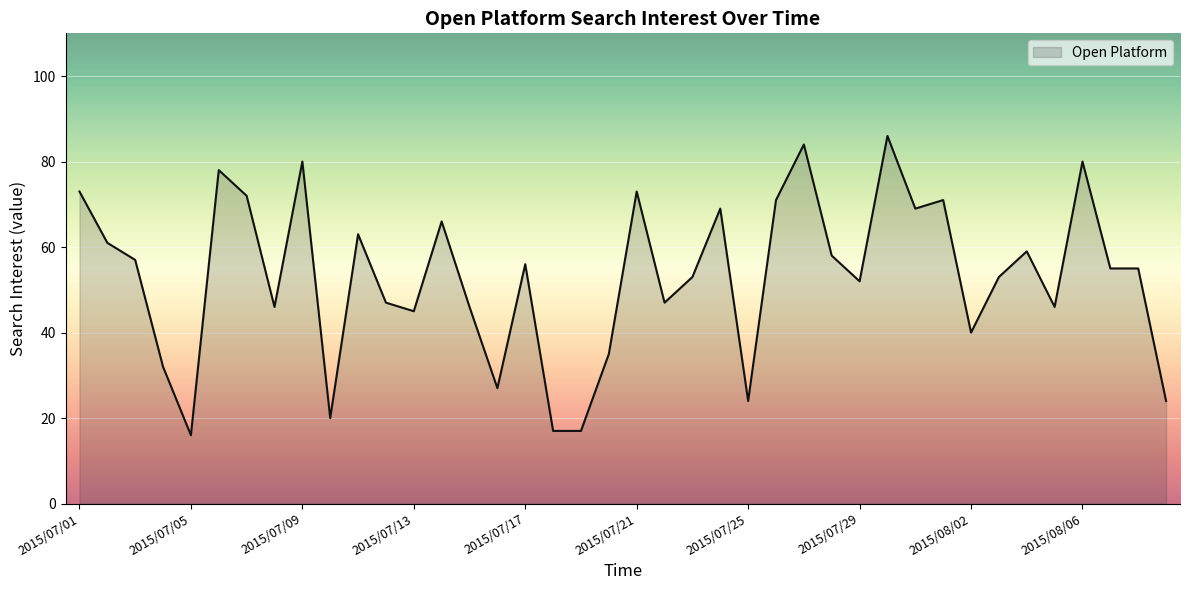

How many values exceed 55?

19